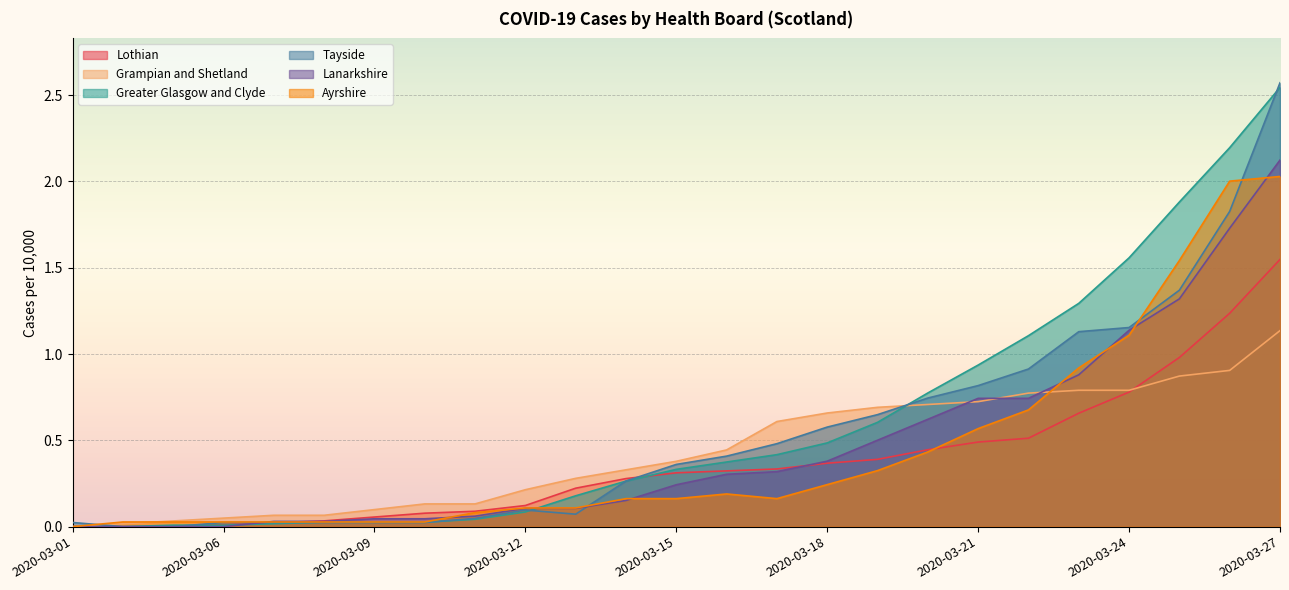

True or false: Lothian has more than 2 interior local peaks.

False